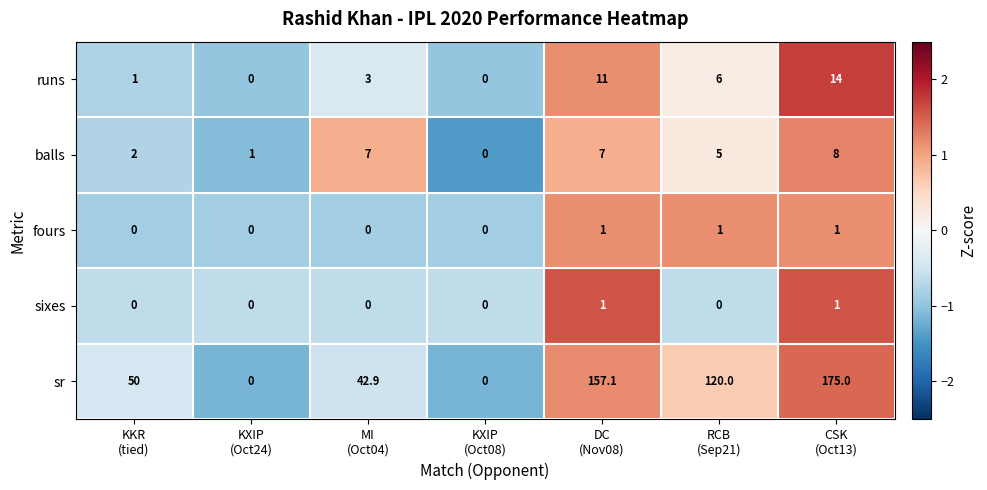

What is the highest value of the sixes series?

1.0